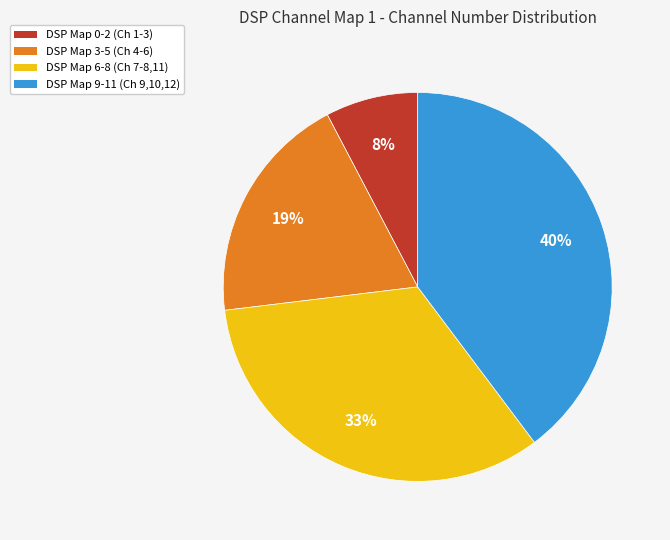

Rank the categories by value from highest to lowest.

DSP Map 9-11 (Ch 9,10,12), DSP Map 6-8 (Ch 7-8,11), DSP Map 3-5 (Ch 4-6), DSP Map 0-2 (Ch 1-3)